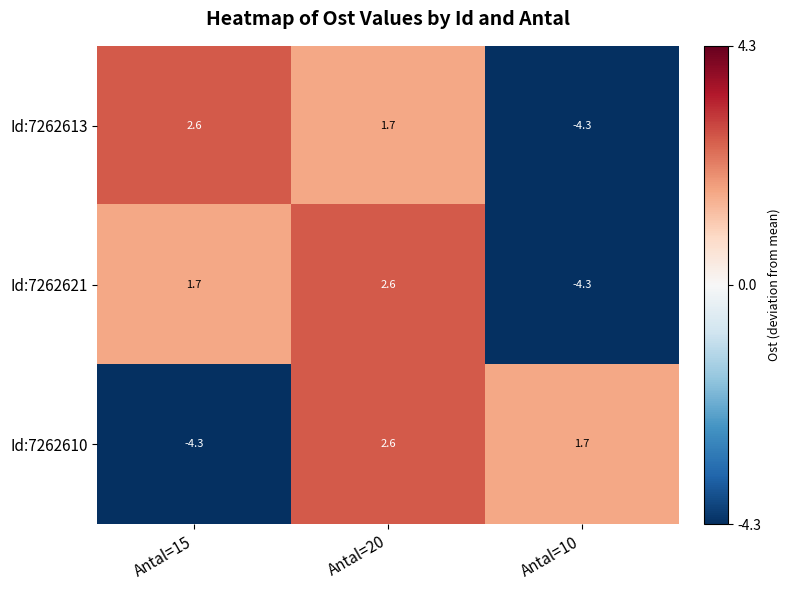

Is it true that Id:7262621 equals -7.7 at Antal=10?

False